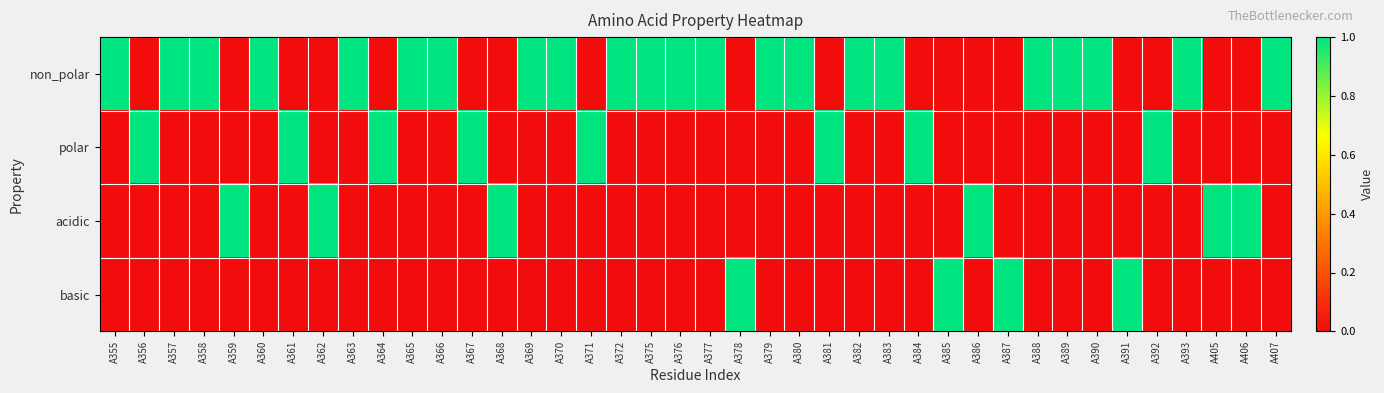

Reading right to left, list all the values displayed in this chart.

non_polar: A407=1	A406=0	A405=0	A393=1	A392=0	A391=0	A390=1	A389=1	A388=1	A387=0	A386=0	A385=0	A384=0	A383=1	A382=1	A381=0	A380=1	A379=1	A378=0	A377=1	A376=1	A375=1	A372=1	A371=0	A370=1	A369=1	A368=0	A367=0	A366=1	A365=1	A364=0	A363=1	A362=0	A361=0	A360=1	A359=0	A358=1	A357=1	A356=0	A355=1
polar: A407=0	A406=0	A405=0	A393=0	A392=1	A391=0	A390=0	A389=0	A388=0	A387=0	A386=0	A385=0	A384=1	A383=0	A382=0	A381=1	A380=0	A379=0	A378=0	A377=0	A376=0	A375=0	A372=0	A371=1	A370=0	A369=0	A368=0	A367=1	A366=0	A365=0	A364=1	A363=0	A362=0	A361=1	A360=0	A359=0	A358=0	A357=0	A356=1	A355=0
acidic: A407=0	A406=1	A405=1	A393=0	A392=0	A391=0	A390=0	A389=0	A388=0	A387=0	A386=1	A385=0	A384=0	A383=0	A382=0	A381=0	A380=0	A379=0	A378=0	A377=0	A376=0	A375=0	A372=0	A371=0	A370=0	A369=0	A368=1	A367=0	A366=0	A365=0	A364=0	A363=0	A362=1	A361=0	A360=0	A359=1	A358=0	A357=0	A356=0	A355=0
basic: A407=0	A406=0	A405=0	A393=0	A392=0	A391=1	A390=0	A389=0	A388=0	A387=1	A386=0	A385=1	A384=0	A383=0	A382=0	A381=0	A380=0	A379=0	A378=1	A377=0	A376=0	A375=0	A372=0	A371=0	A370=0	A369=0	A368=0	A367=0	A366=0	A365=0	A364=0	A363=0	A362=0	A361=0	A360=0	A359=0	A358=0	A357=0	A356=0	A355=0